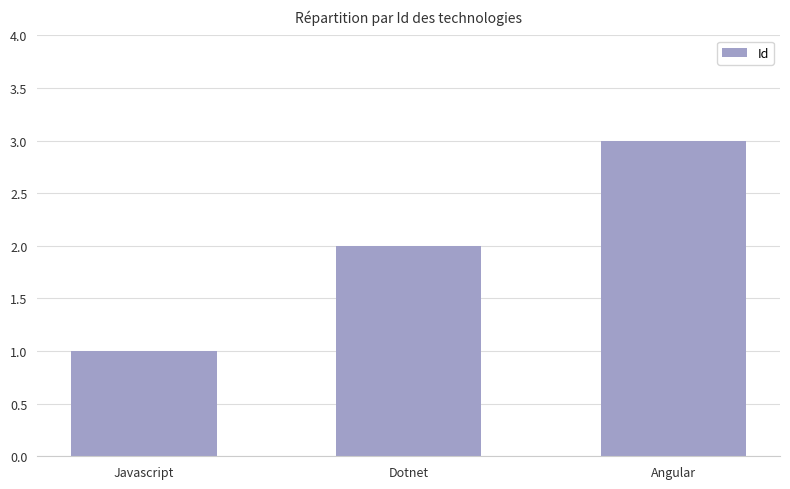

What is the ratio of the value at Javascript to the value at Dotnet?

0.5